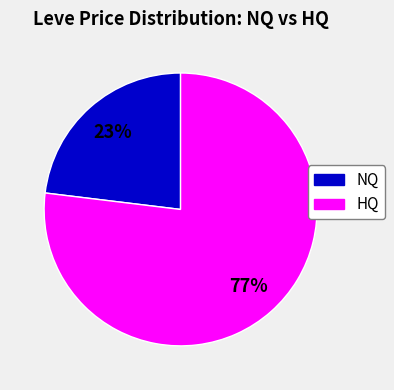

Is there a majority slice in this chart?

Yes